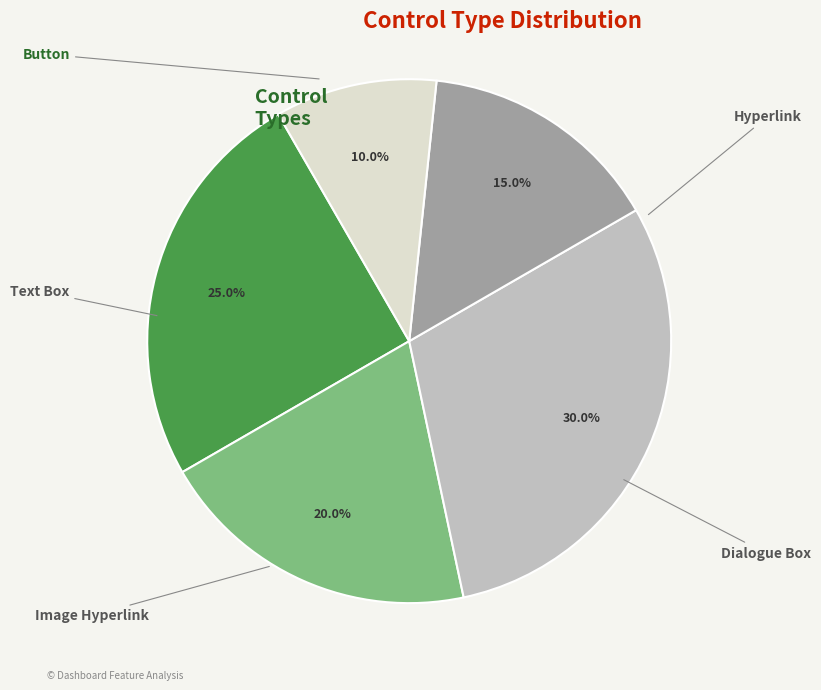

Combined, do Text Box and Image Hyperlink account for over 50%?

No